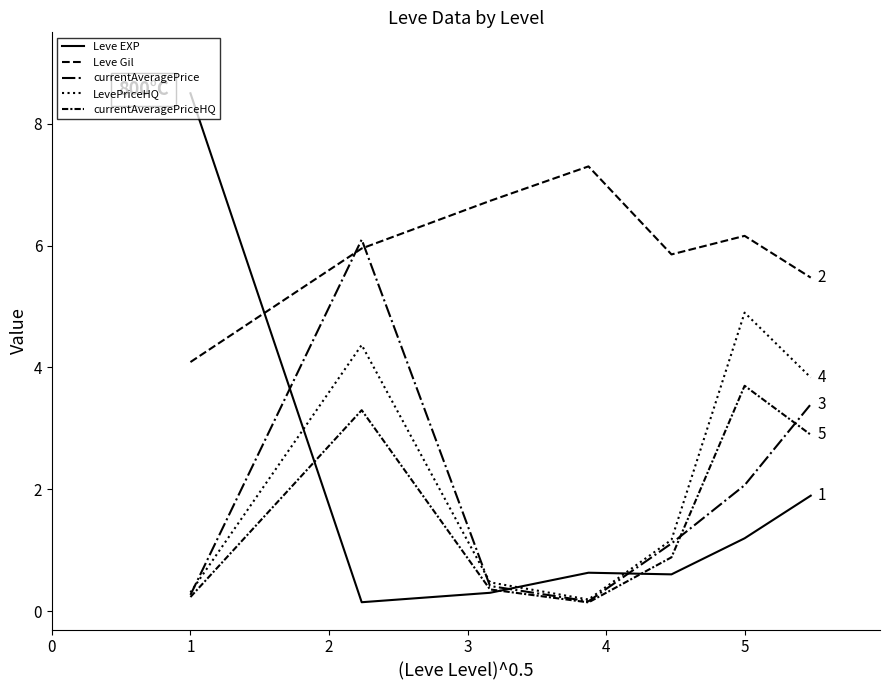

Does the chart display data point markers on the line(s)?

No